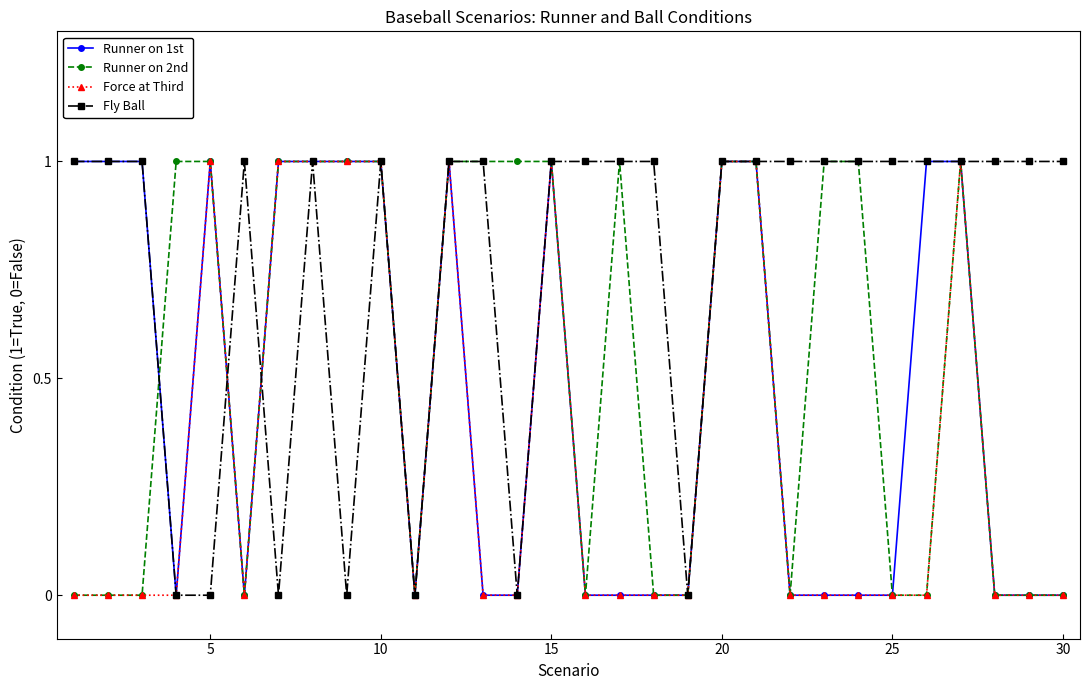

Which series has the largest total across all categories?

Fly Ball